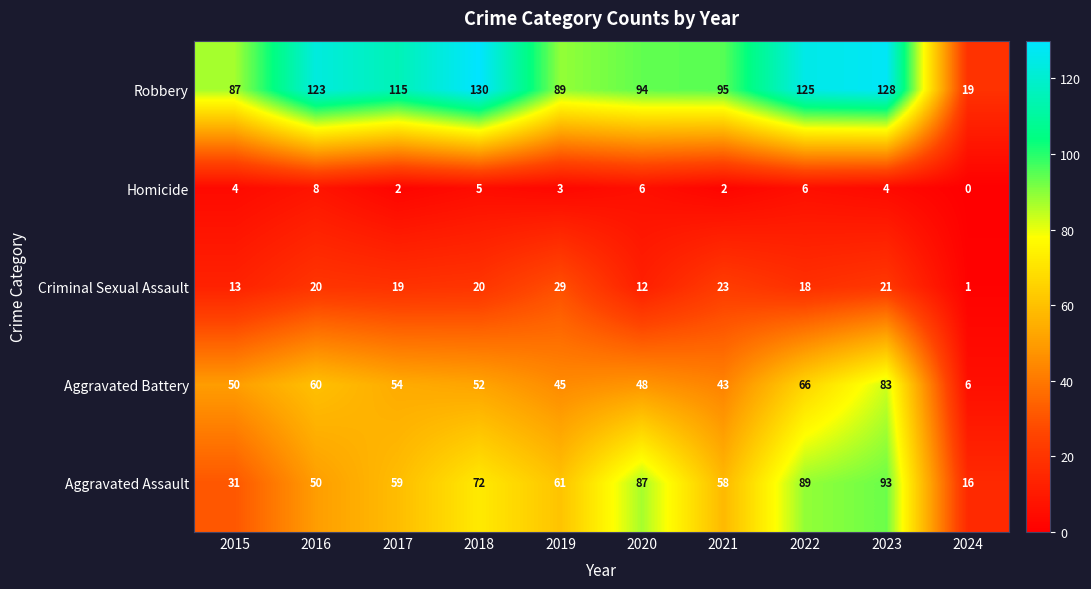

At which category is the sum across all series the highest?

2023